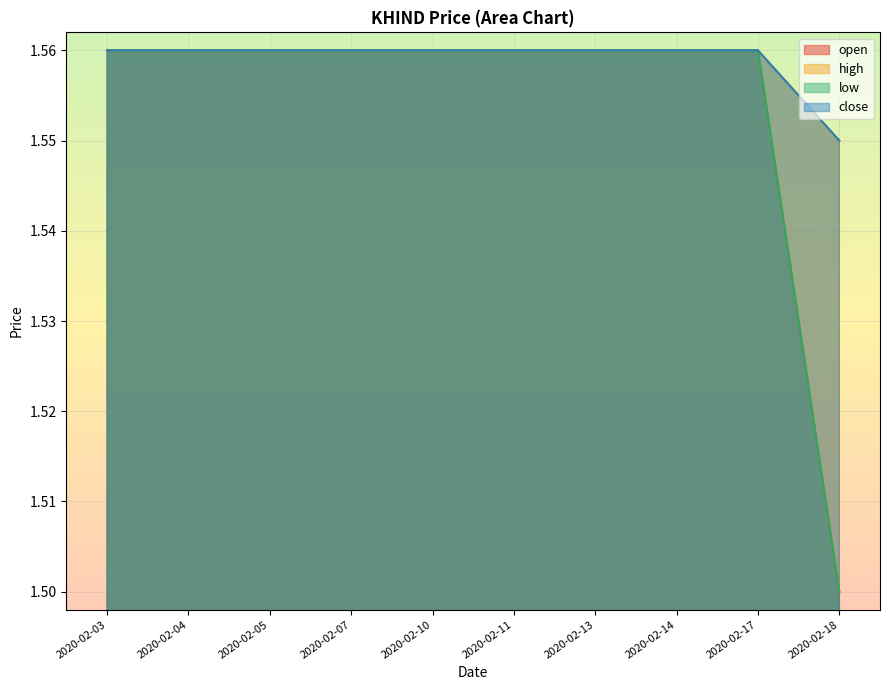

The open series shows 0.5 at 2020-02-10. True or false?

False